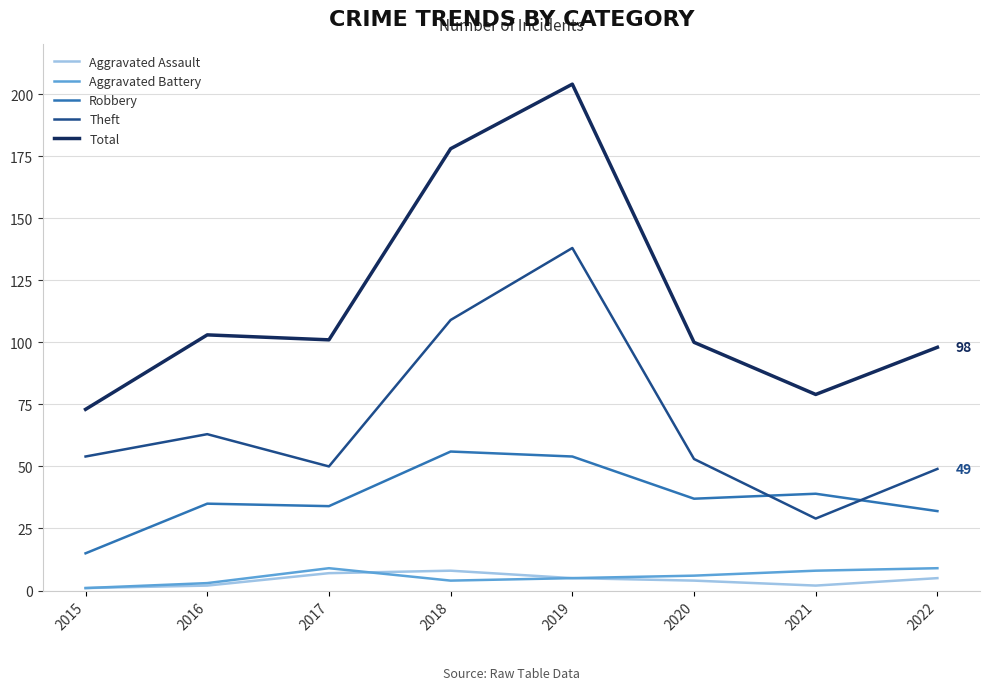

True or false: Theft has a value of 65 at 2022.

False